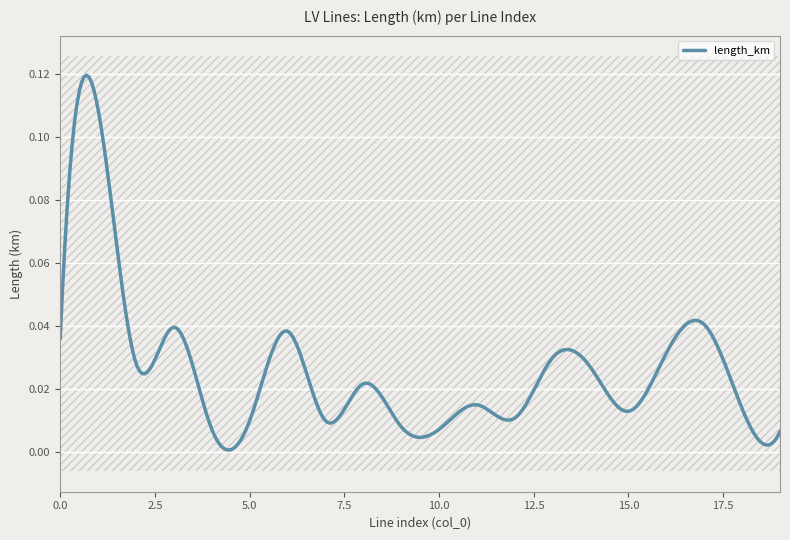

How many lines are shown in the chart?

1